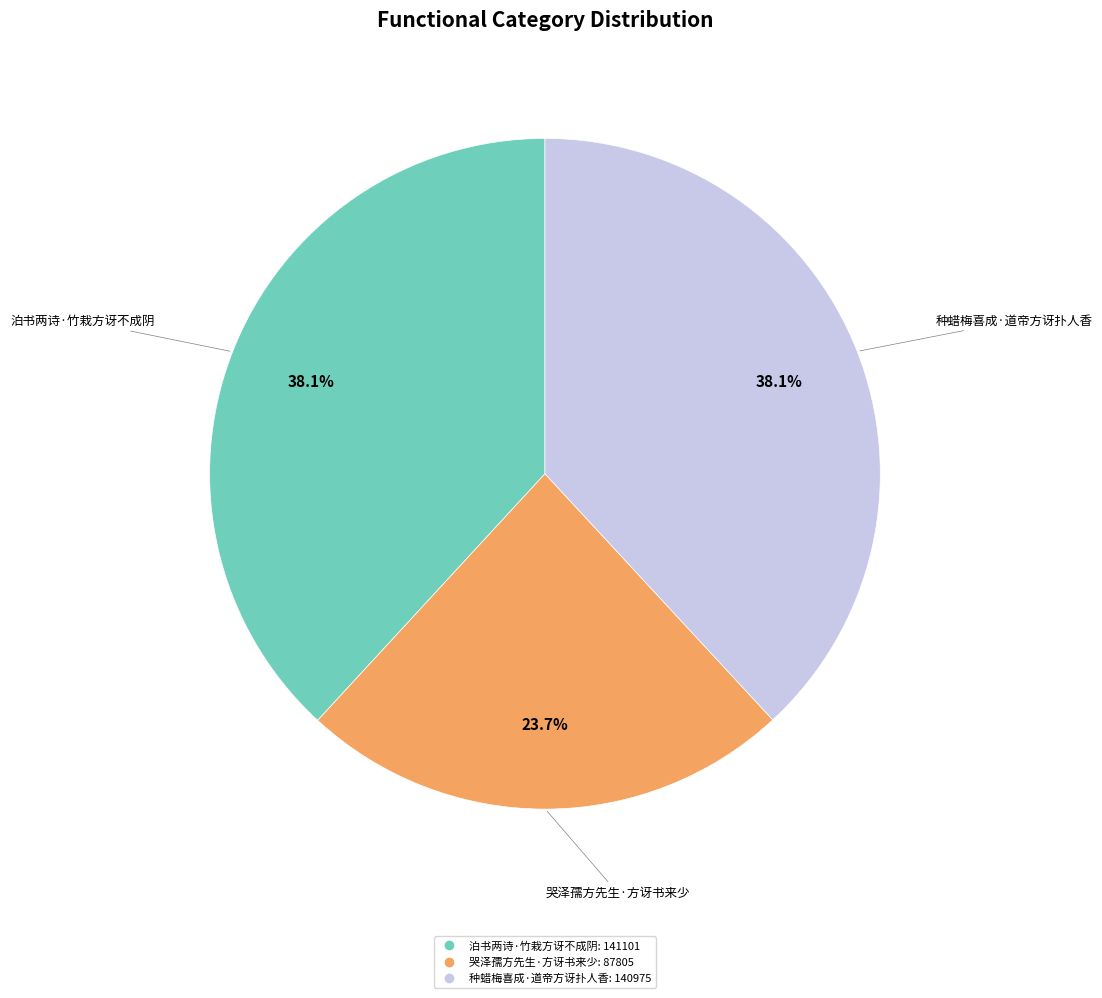

Is 种蜡梅喜成·道帝方讶扑人香 the majority of the pie?

No